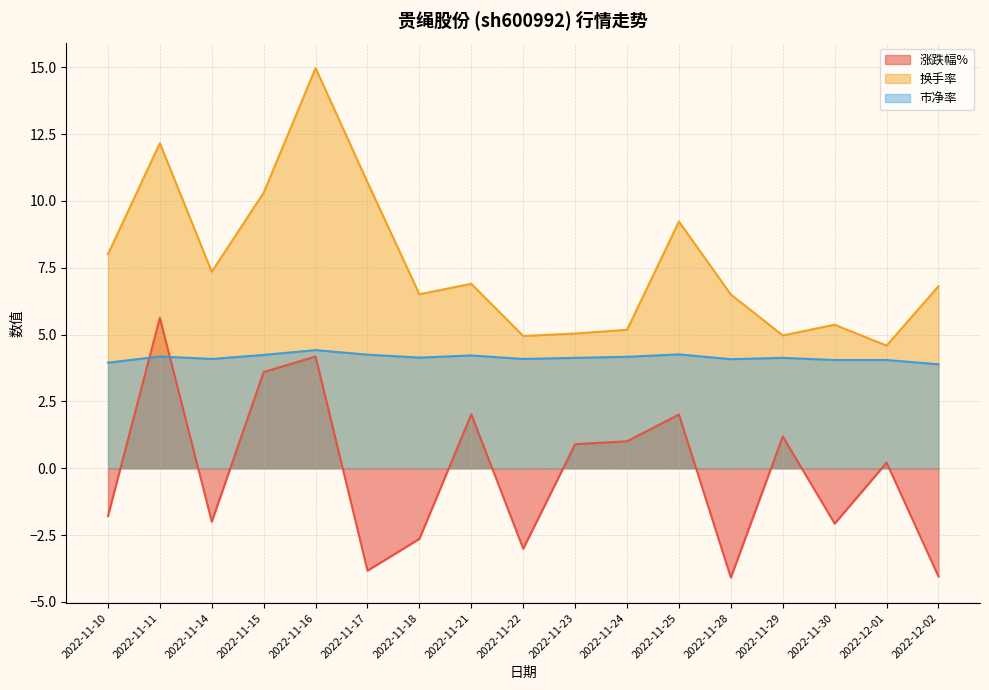

True or false: 换手率 and 市净率 cross at least once.

False